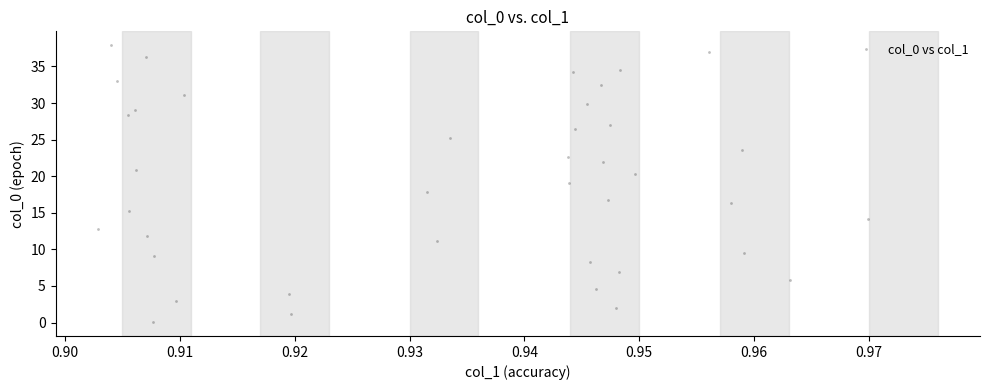

What is the range of Y values (max minus min)?

37.9